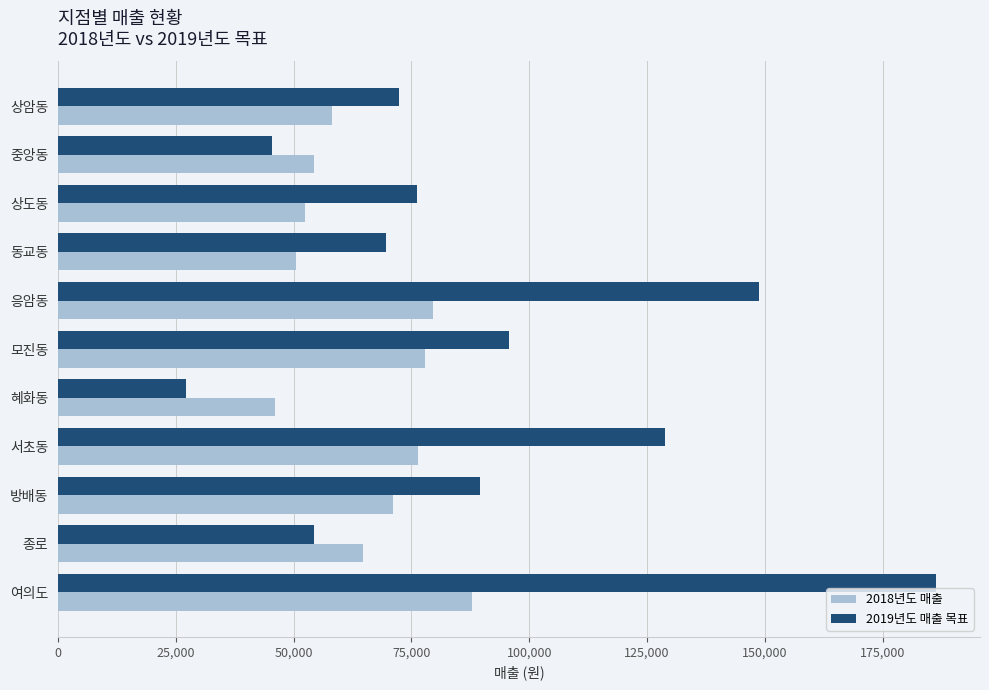

What is the difference between the 2019년도 매출 목표 values at 상도동 and 서초동?

52810.5